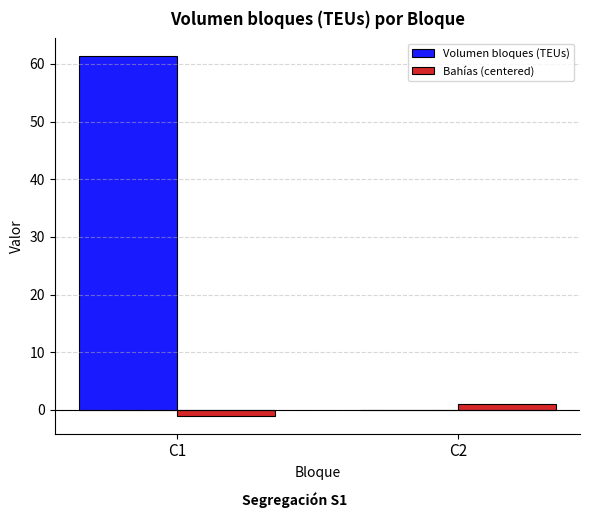

How many categories are shown in the chart?

2